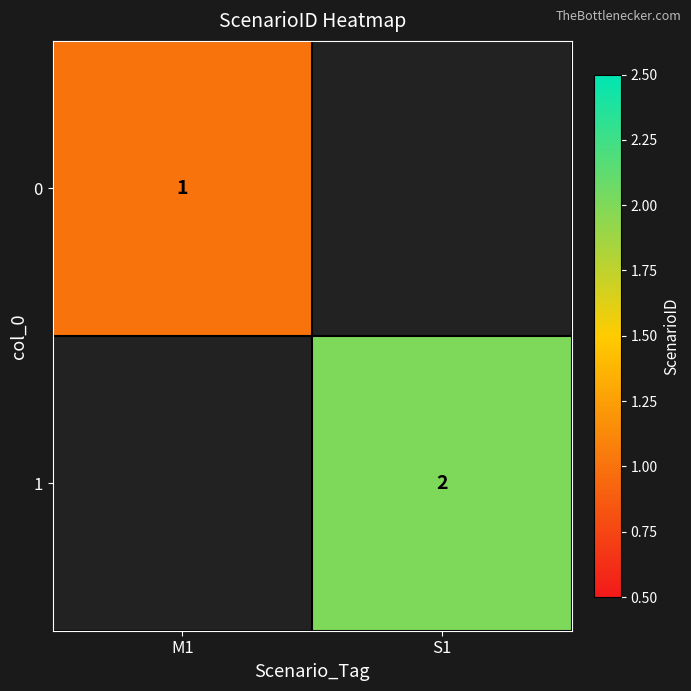

How many distinct data groups are displayed?

2